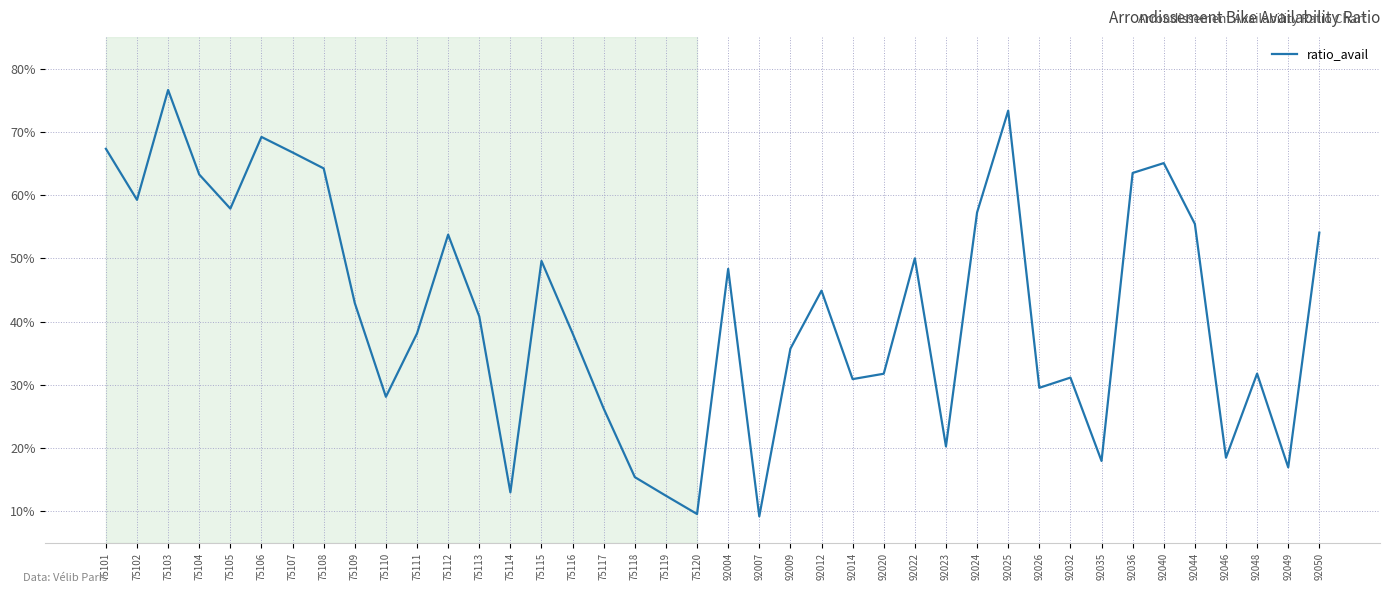

At which label is the value closest to 0?

92007